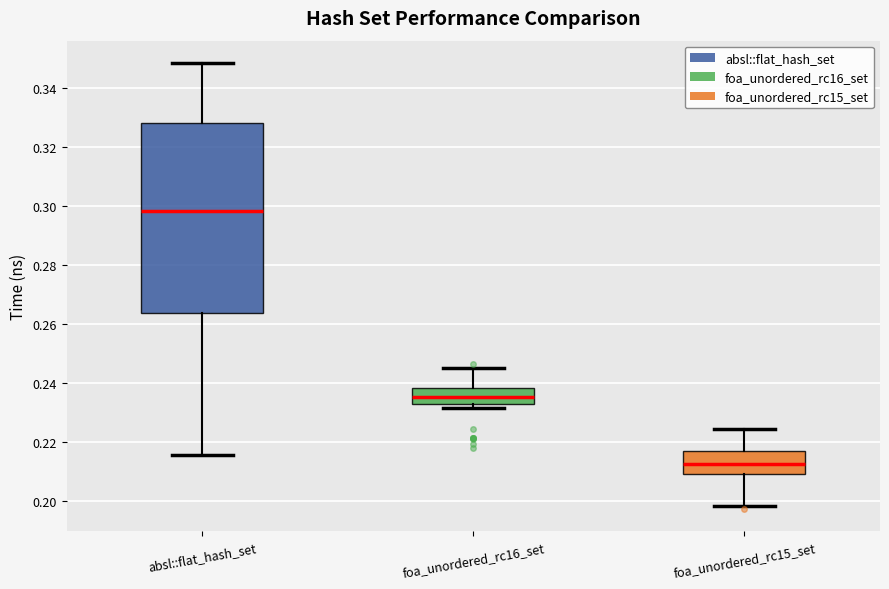

Reading left to right, read every box against the y-axis: the position of its median line, the range the box covers, and the ends of its whiskers. The values are not printed on the chart, so give them approximately, as read against the axis.

absl::flat_hash_set: median 0.298, box 0.264 to 0.328, whiskers 0.216 to 0.348
foa_unordered_rc16_set: median 0.236, box 0.232 to 0.238, whiskers 0.232 (just below the box's lower edge) to 0.246
foa_unordered_rc15_set: median 0.212, box 0.210 to 0.216, whiskers 0.198 to 0.224